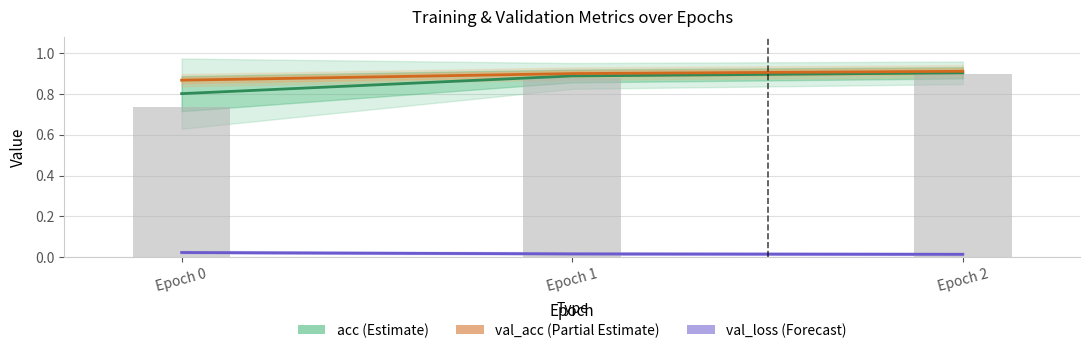

Reading right to left, transcribe all the data shown in this chart.

acc (Estimate): Epoch 2=0.9	Epoch 1=0.9	Epoch 0=0.8
val_acc (Partial Estimate): Epoch 2=0.9	Epoch 1=0.9	Epoch 0=0.9
val_loss (Forecast): Epoch 2=0.0	Epoch 1=0.0	Epoch 0=0.0